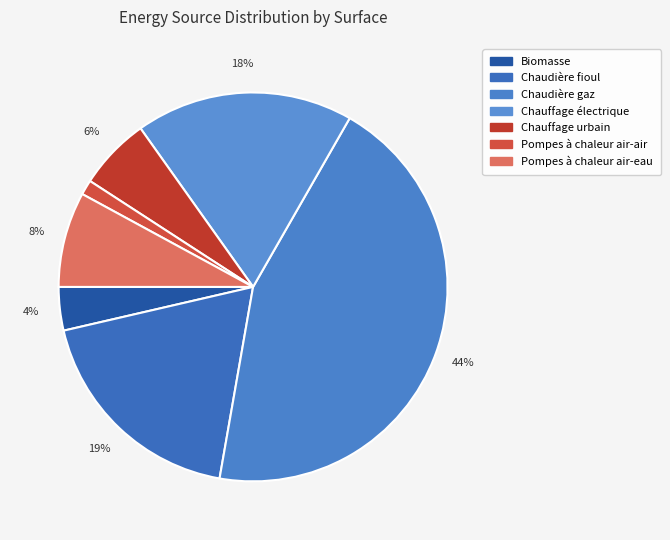

Does any single category account for the majority?

No